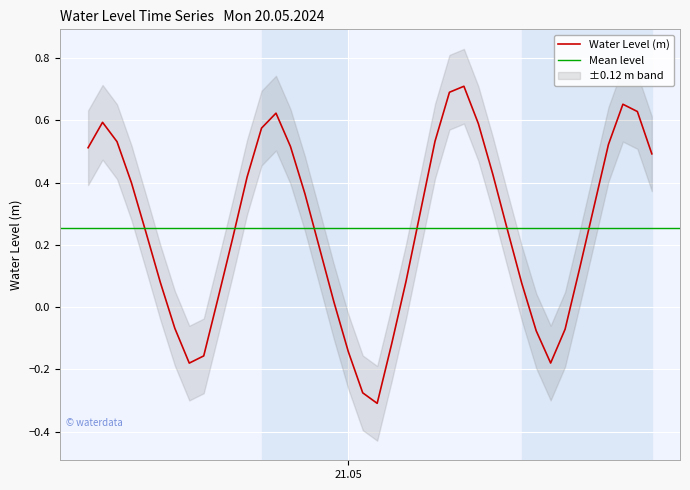

How many interior local peaks (higher than both neighbors) does the data have?

4